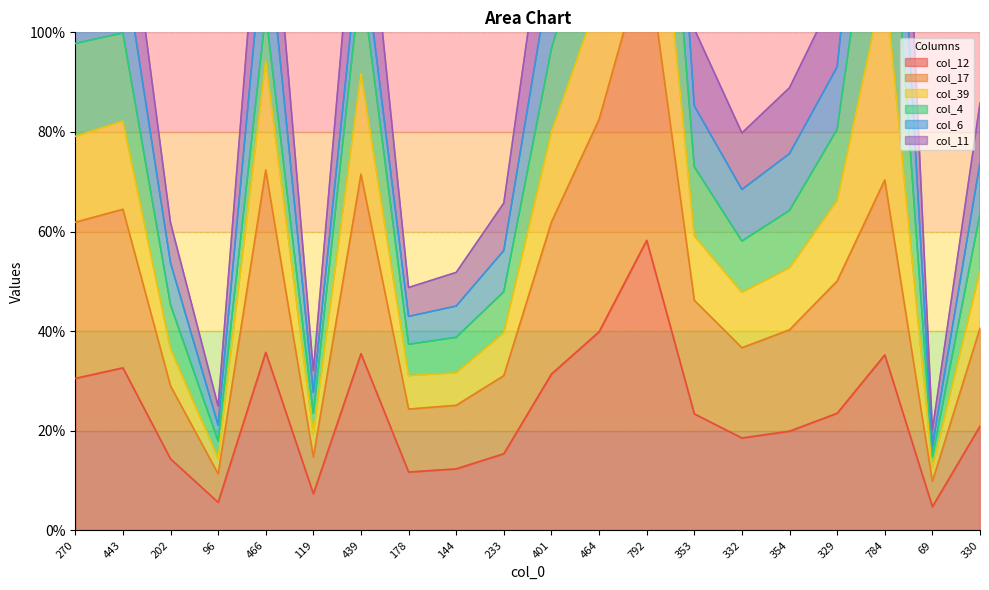

True or false: col_17 and col_12 cross at least once.

False